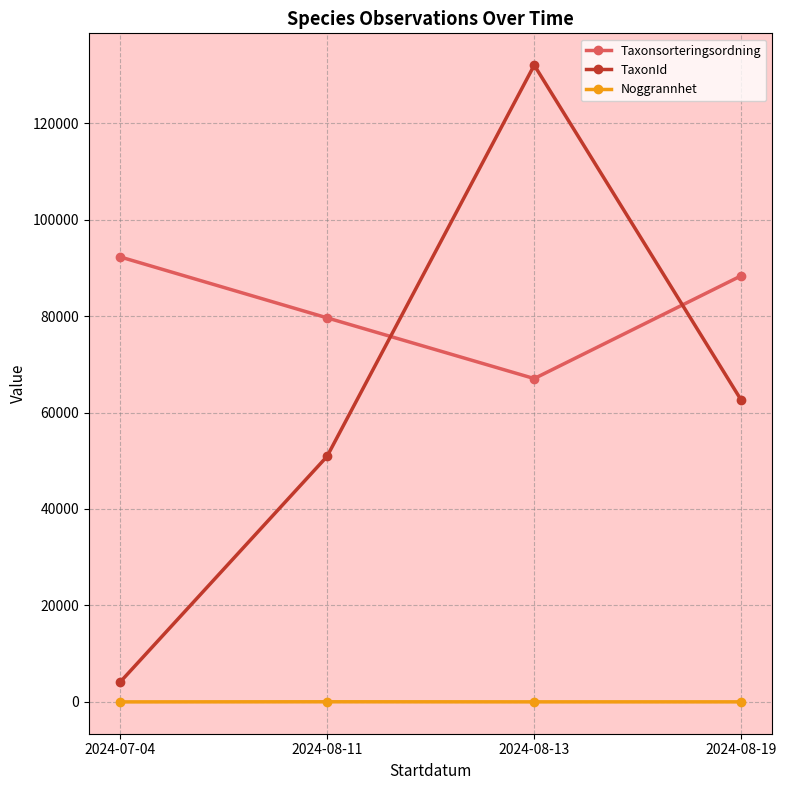

True or false: Noggrannhet has more than 2 points higher than both neighbors.

False